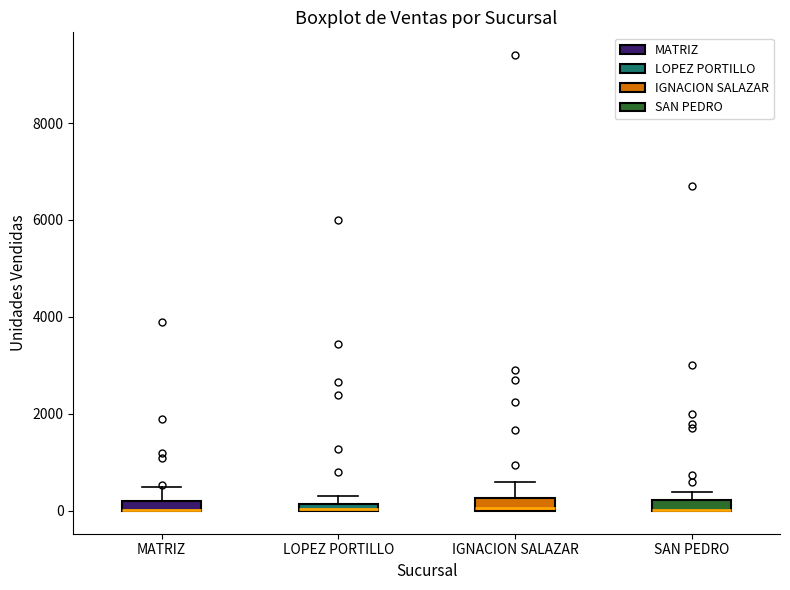

Where does the upper whisker of the box for IGNACION SALAZAR end on the y-axis? The values are not printed on the chart, so give them approximately, as read against the axis.

600